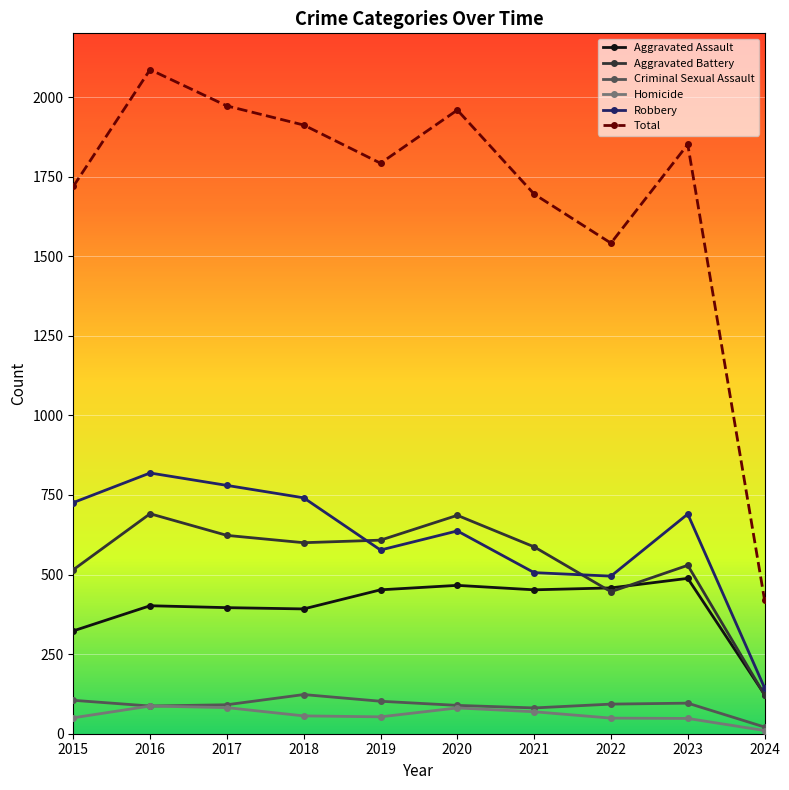

At which category does Total reach its first local peak?

2016